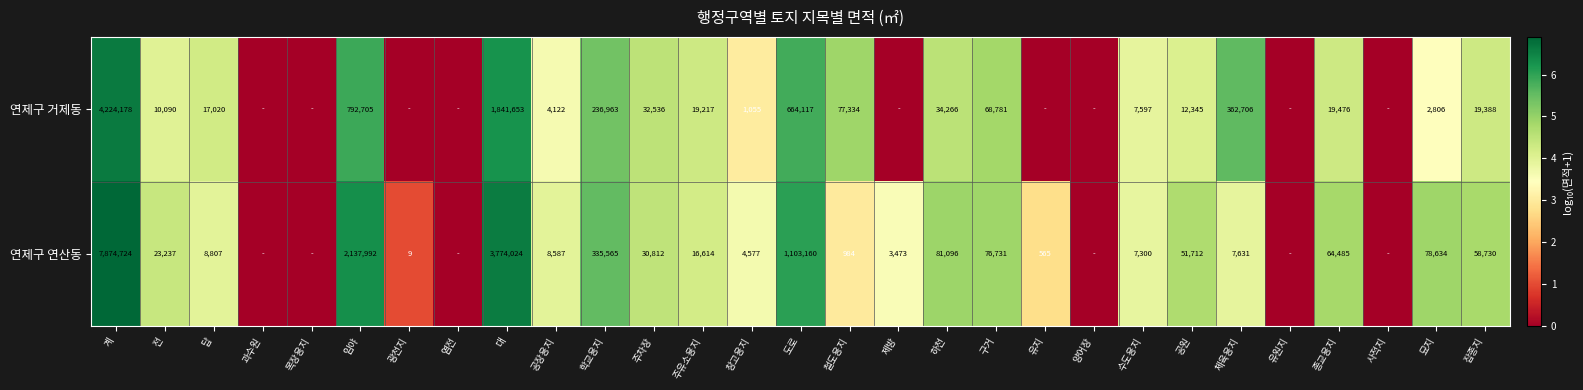

At 하천, list the series in order from smallest to largest.

연제구 거제동, 연제구 연산동